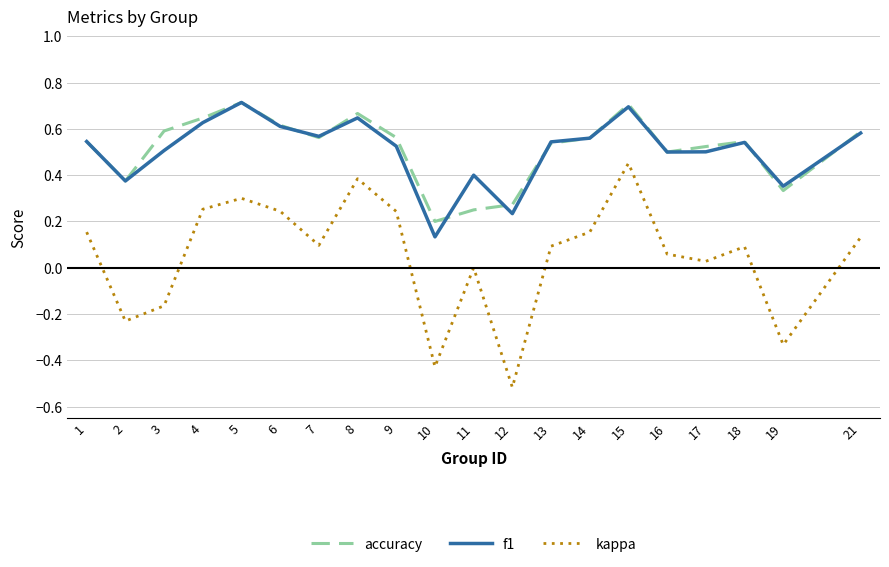

Is this an area chart (filled region under the line)?

No